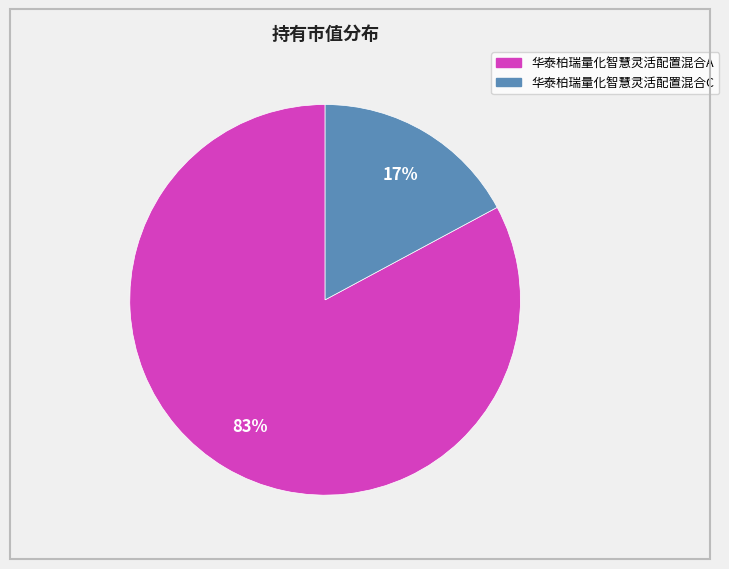

Do 华泰柏瑞量化智慧灵活配置混合A and 华泰柏瑞量化智慧灵活配置混合C together represent more than half of the pie?

Yes